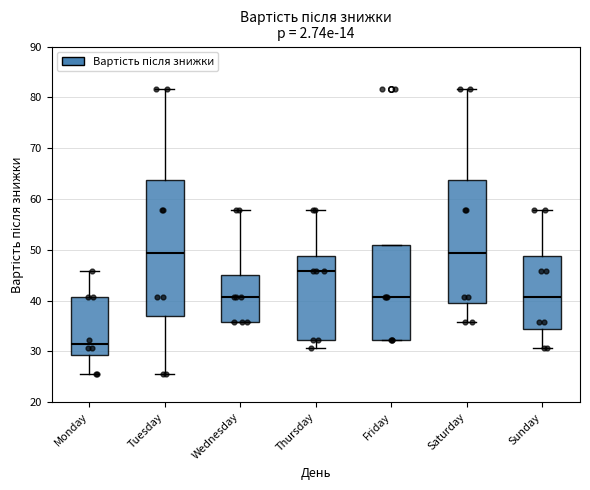

Comparing the boxes themselves (not the whiskers), which one is the tallest?

Tuesday